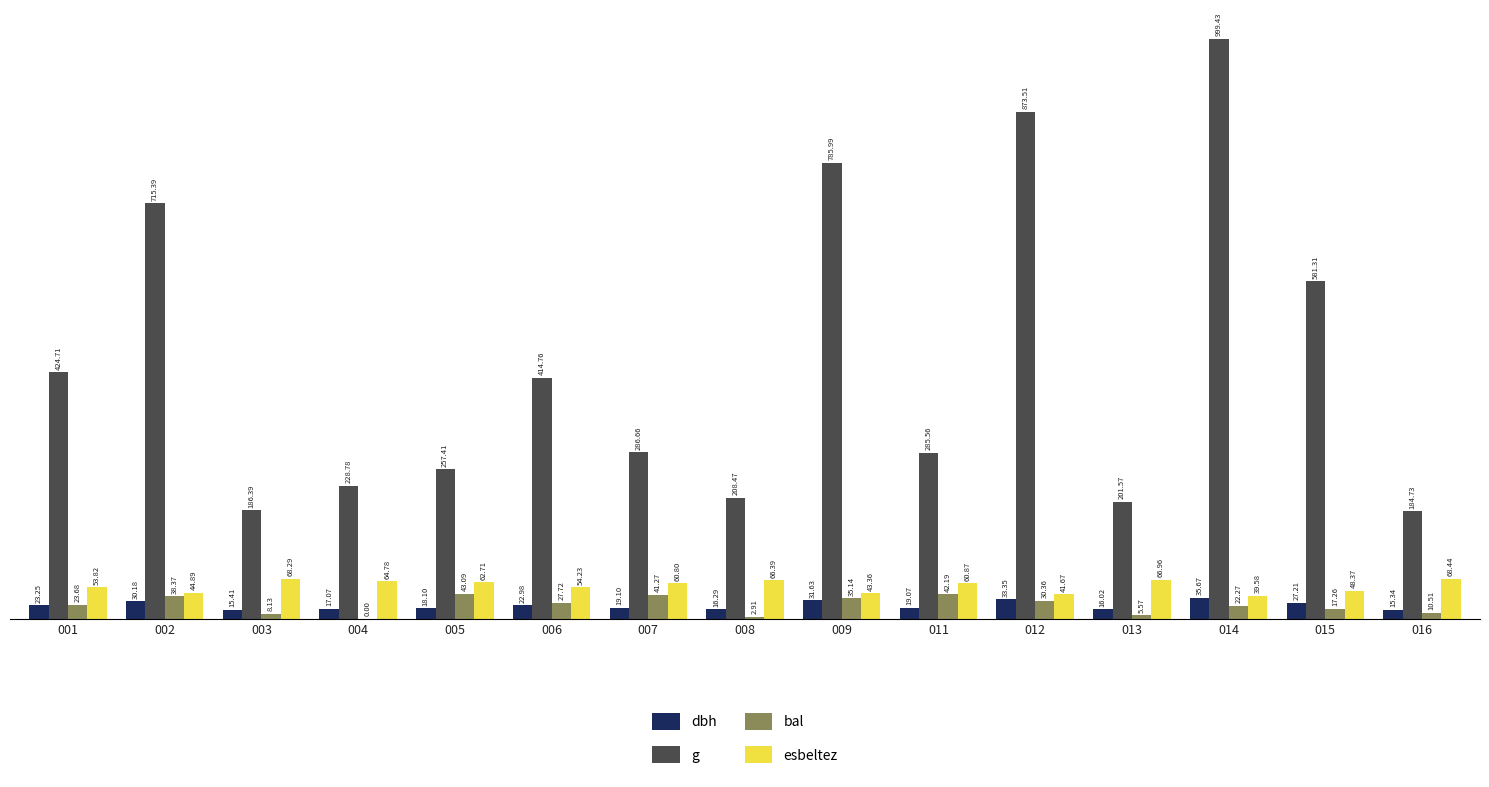

What is the sum of all dbh values?

340.7